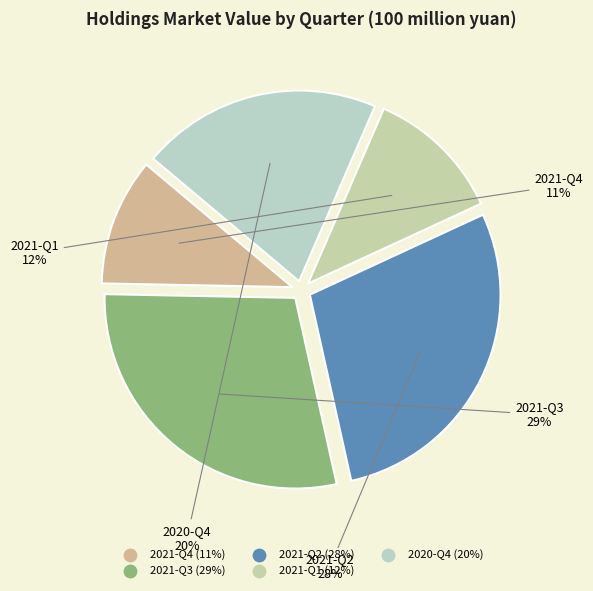

True or false: 2021-Q3 accounts for 29% of the total.

True